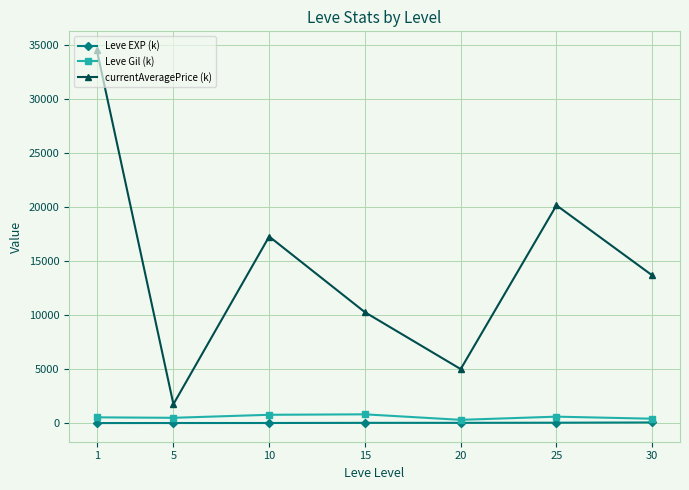

What is the minimum value for Leve Gil (k)?

300.0